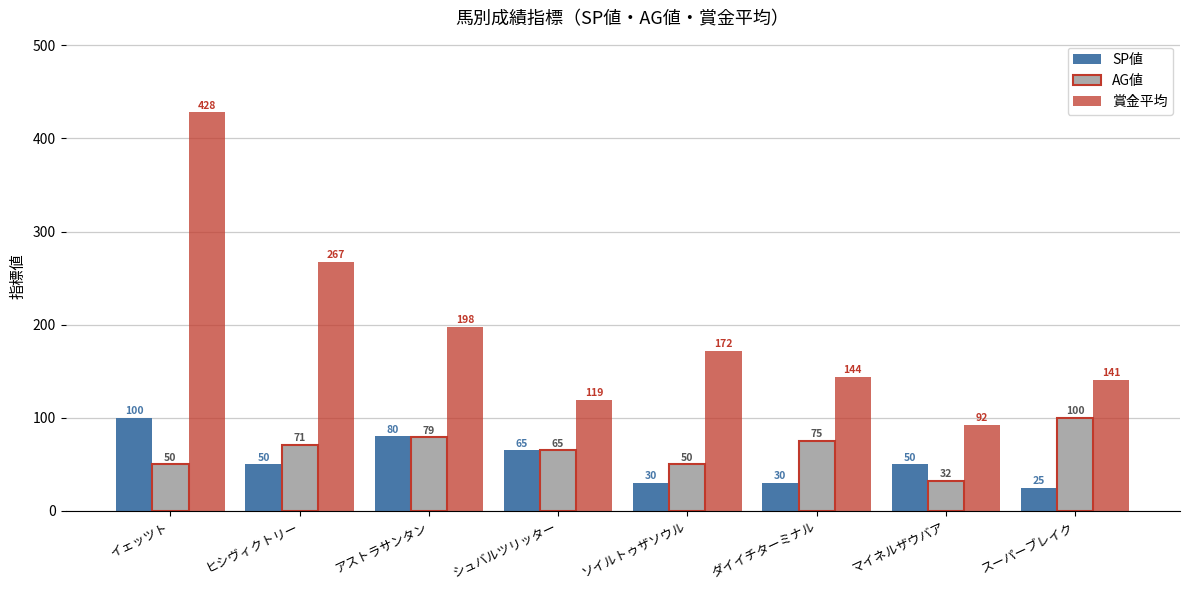

Reading right to left, list all the values displayed in this chart.

SP値: 25	50	30	30	65	80	50	100
AG値: 100	32	75	50	65	79	71	50
賞金平均: 141	92	144	172	119	198	267	428